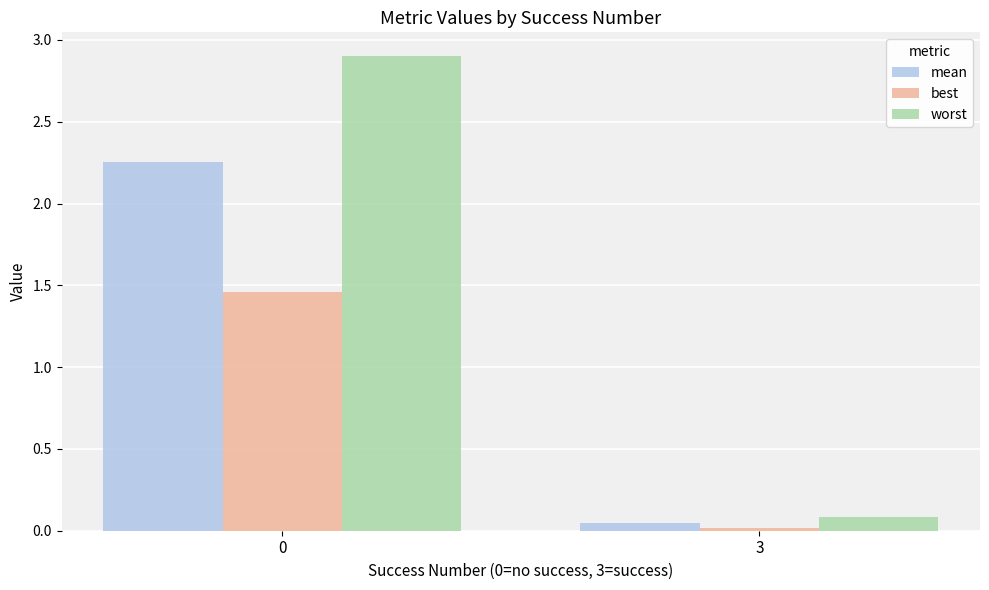

Which series has the largest range (max minus min)?

worst